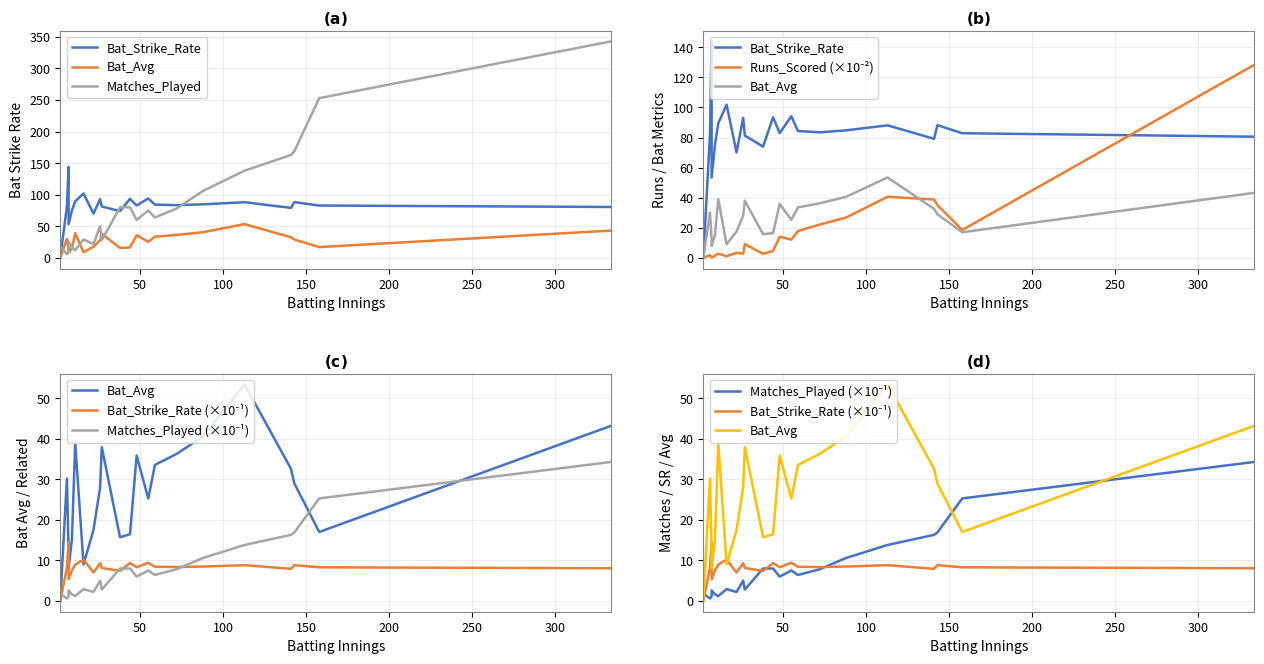

True or false: Bat_Strike_Rate has more than 2 points higher than both neighbors.

True